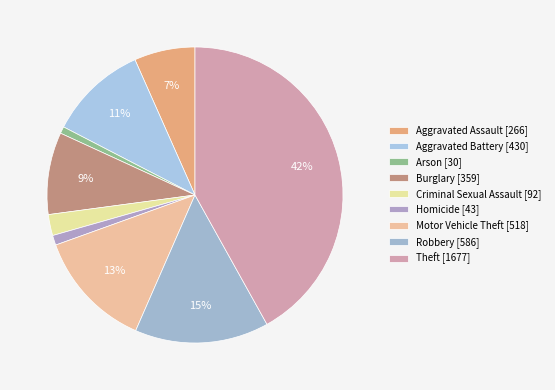

Is there any slice that represents more than half of the pie?

No